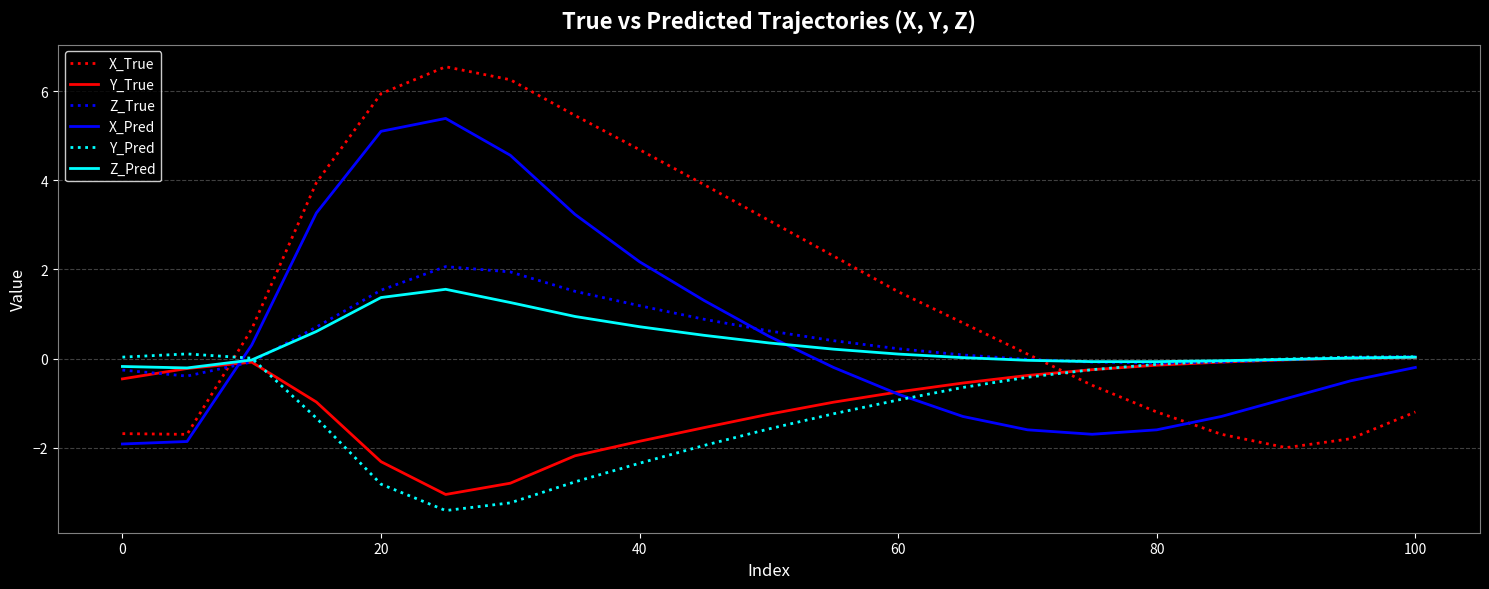

Which series has the largest total across all categories?

X_True